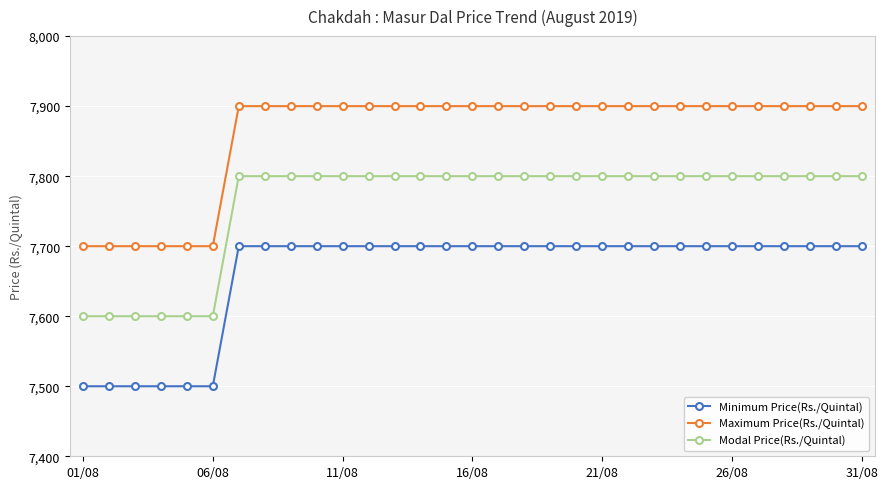

True or false: Modal Price(Rs./Quintal) and Maximum Price(Rs./Quintal) cross at least once.

False